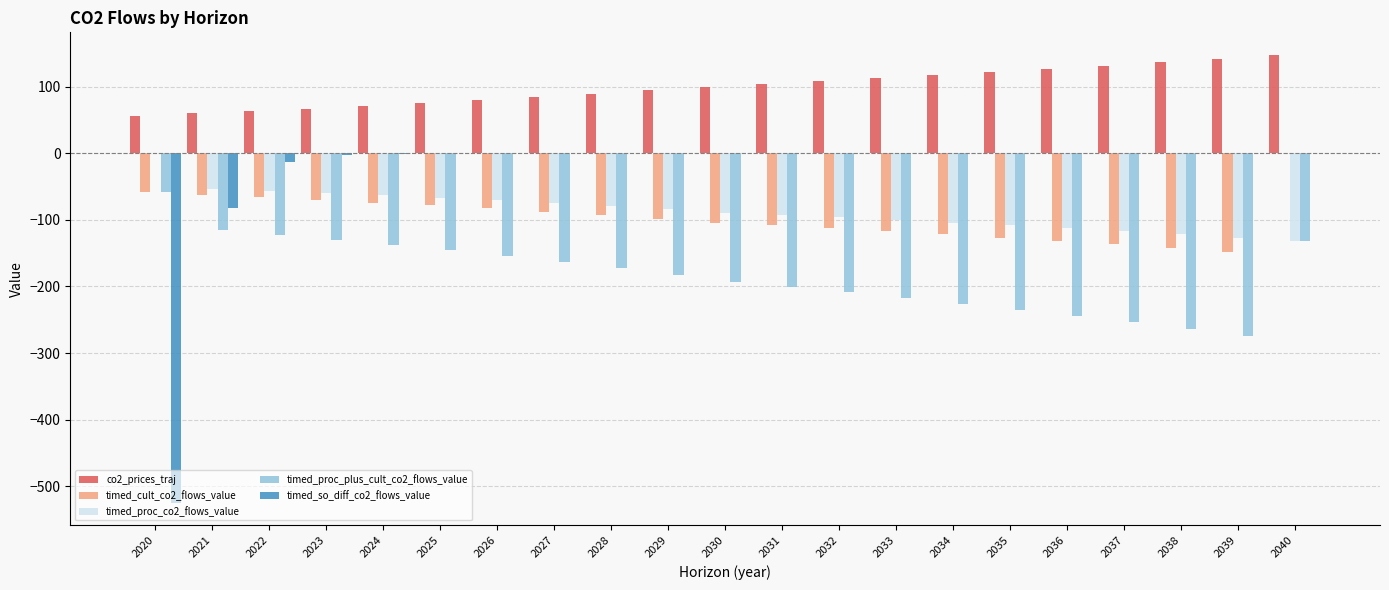

How many series are shown in this chart?

5